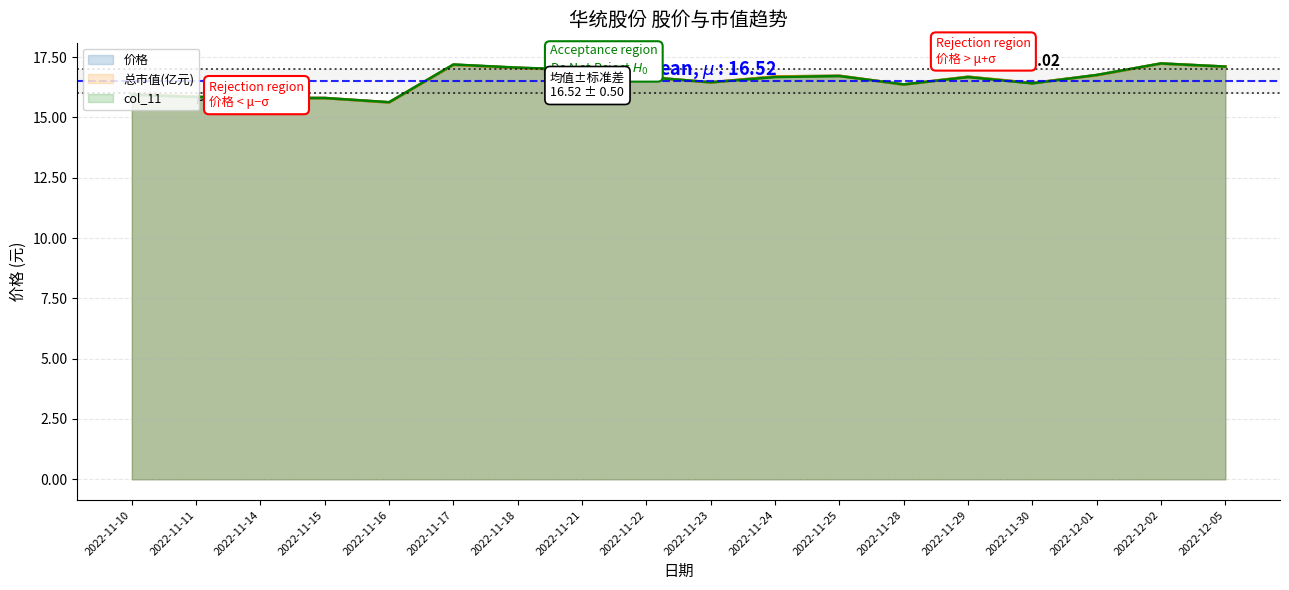

What is the label of the 7th point from the right?

2022-11-25